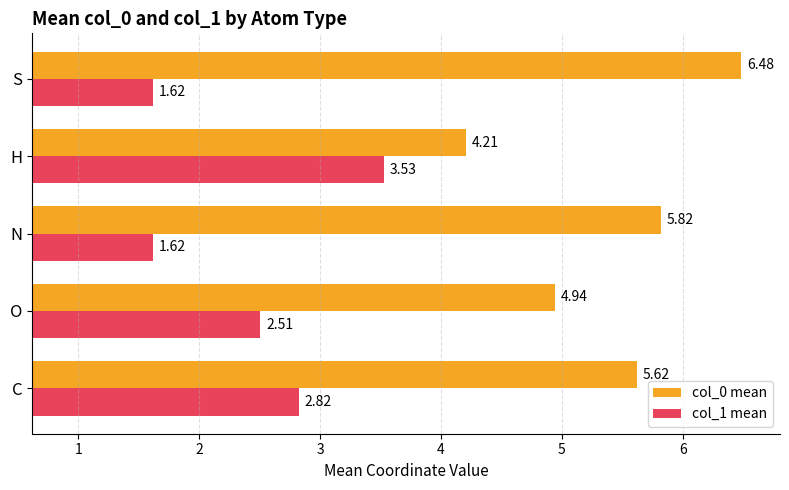

Rank the series by their maximum value, from highest to lowest.

col_0 mean, col_1 mean